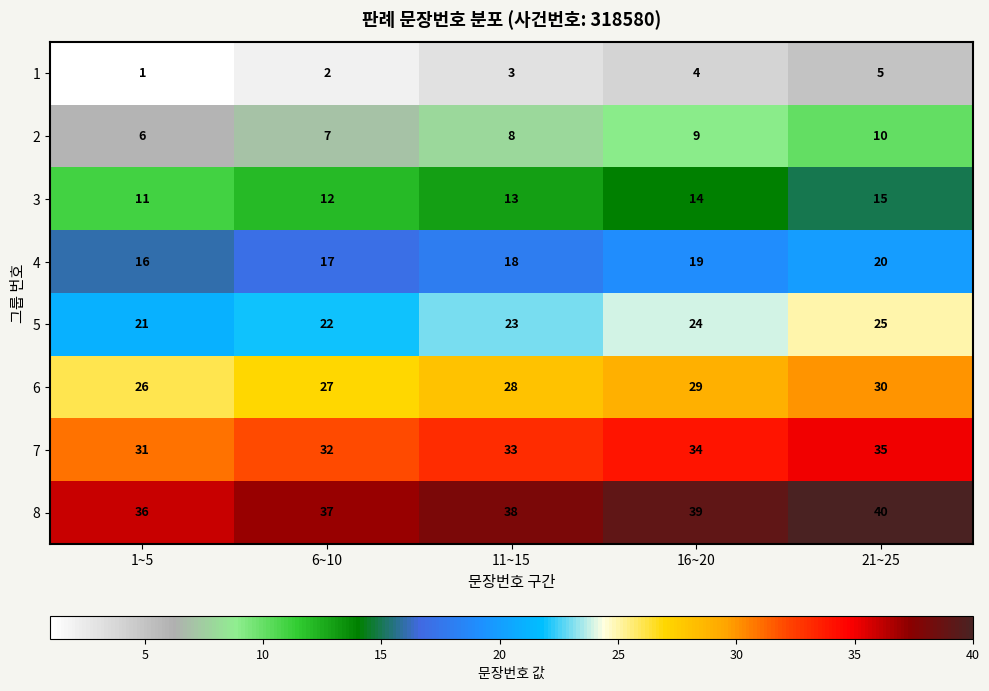

True or false: 8 has a value of 15 at 11~15.

False